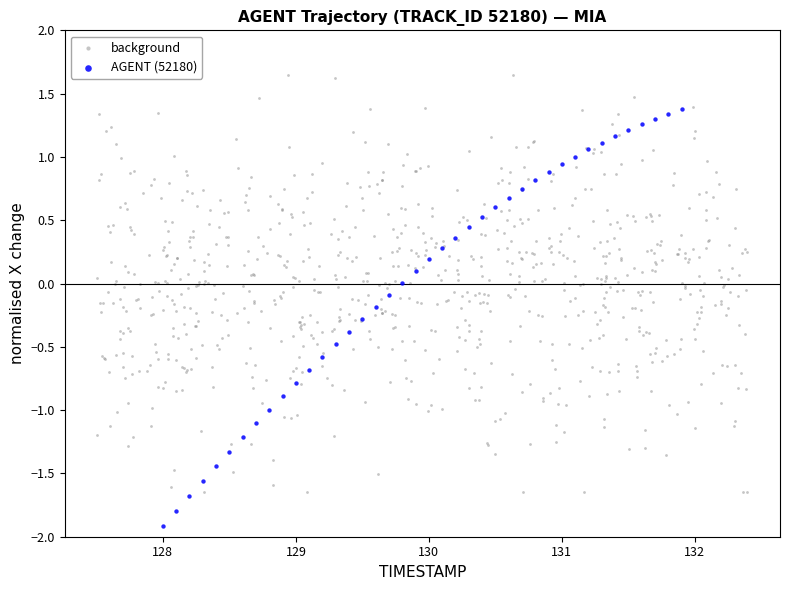

Which series has the widest spread of Y values?

background